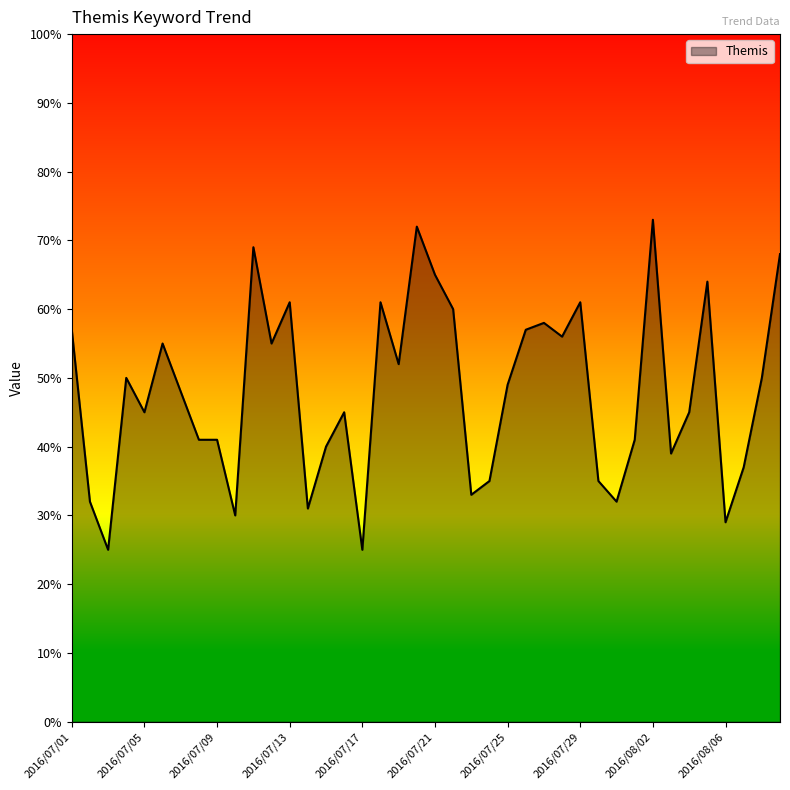

Reading left to right, extract all data points from this chart.

57	32	25	50	45	55	48	41	41	30	69	55	61	31	40	45	25	61	52	72	65	60	33	35	49	57	58	56	61	35	32	41	73	39	45	64	29	37	50	68